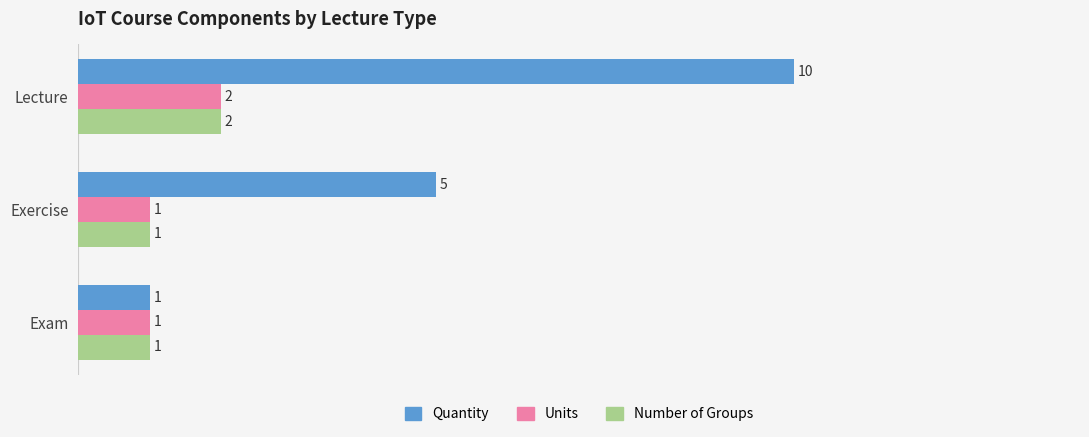

Where is Quantity nearest to the value 5?

Exercise